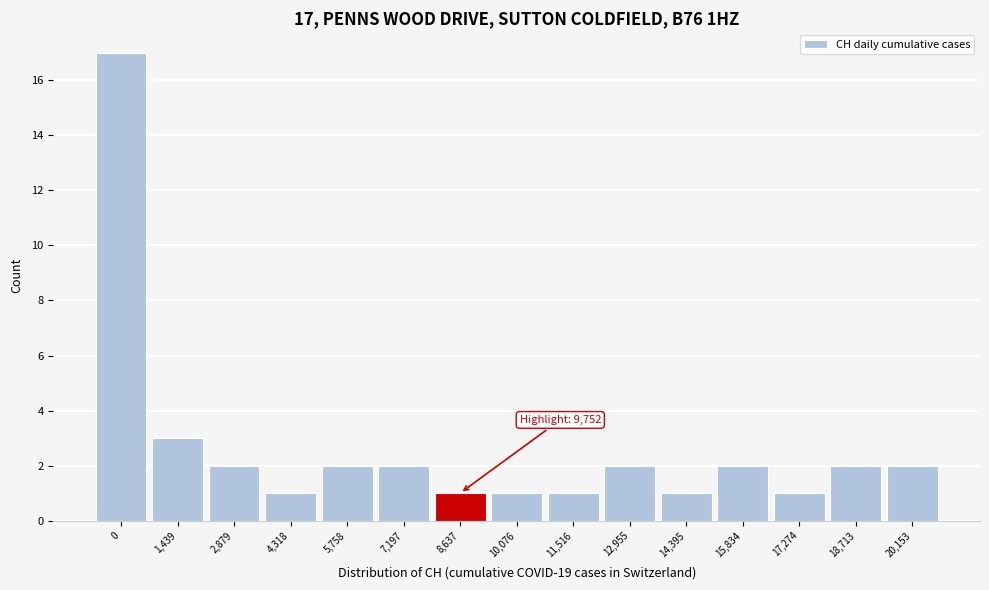

Reading right to left, extract all data points from this chart.

20,153=2	18,713=2	17,274=1	15,834=2	14,395=1	12,955=2	11,516=1	10,076=1	8,637=1	7,197=2	5,758=2	4,318=1	2,879=2	1,439=3	0=17